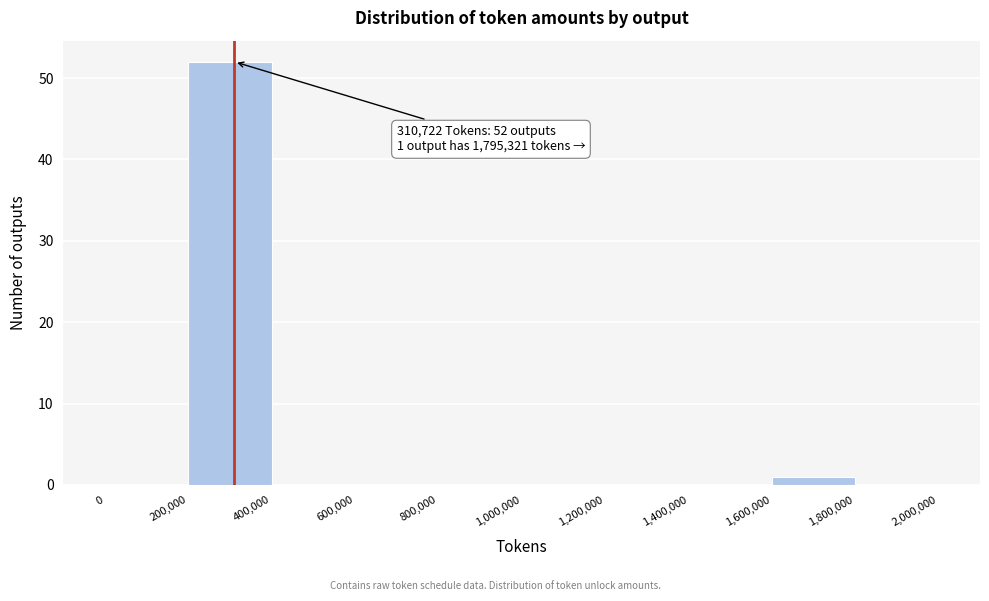

Which range on the x-axis has the tallest bar?

200,000 to 400,000